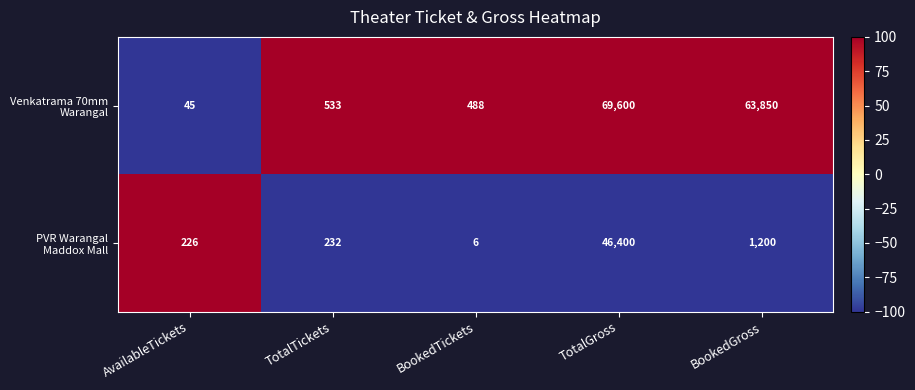

What is the total value across all series at BookedTickets?

494